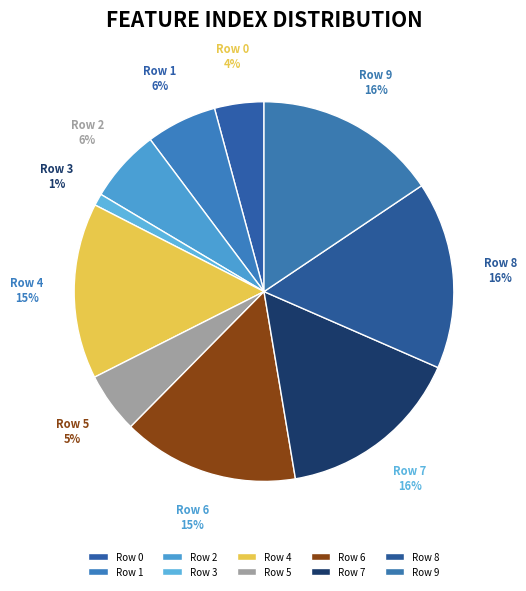

To the nearest percent, what is the difference between the largest and smallest slice percentages?

15%